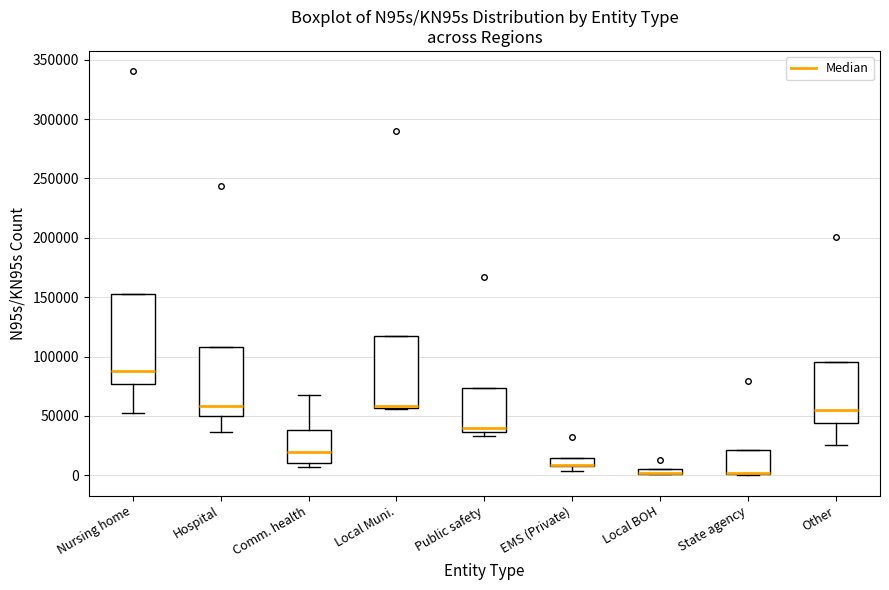

Comparing the boxes themselves (not the whiskers), which one is the tallest?

Nursing home